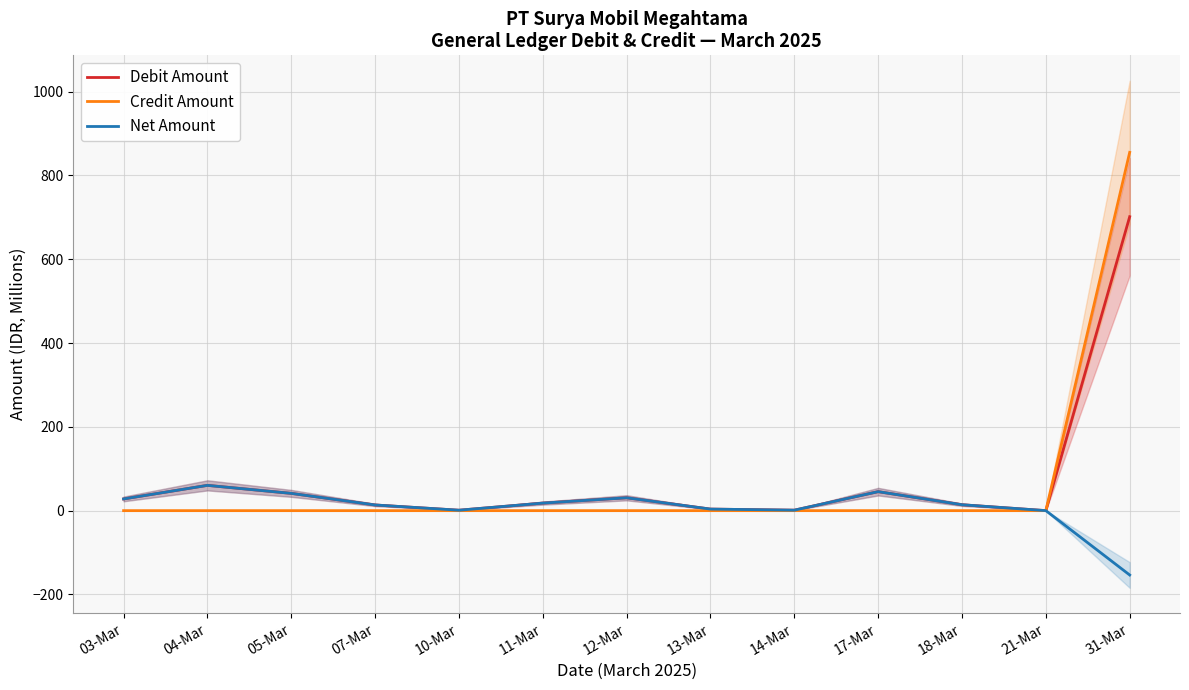

Does the chart display data point markers on the line(s)?

No